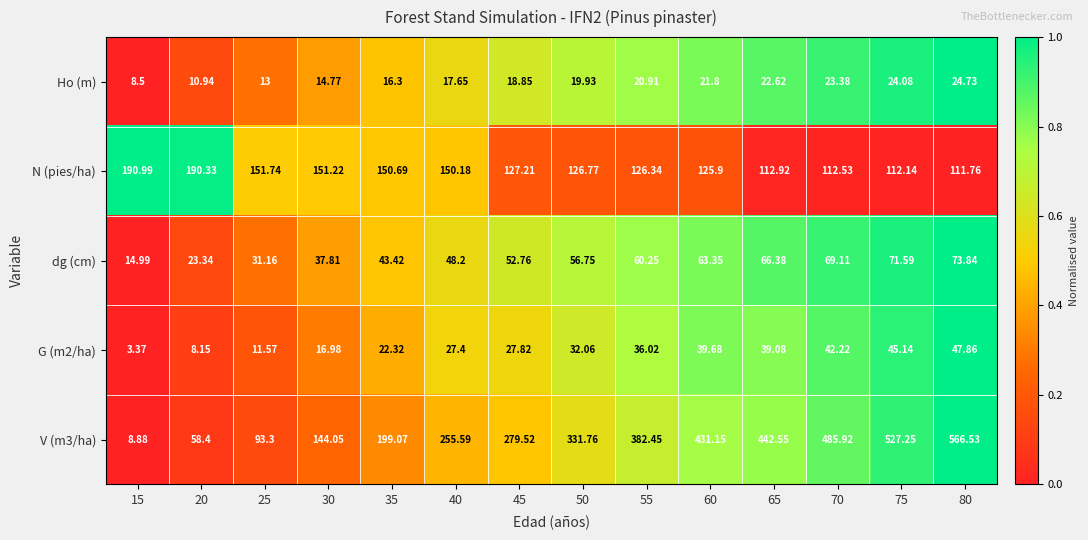

How many data points does each series have?

14